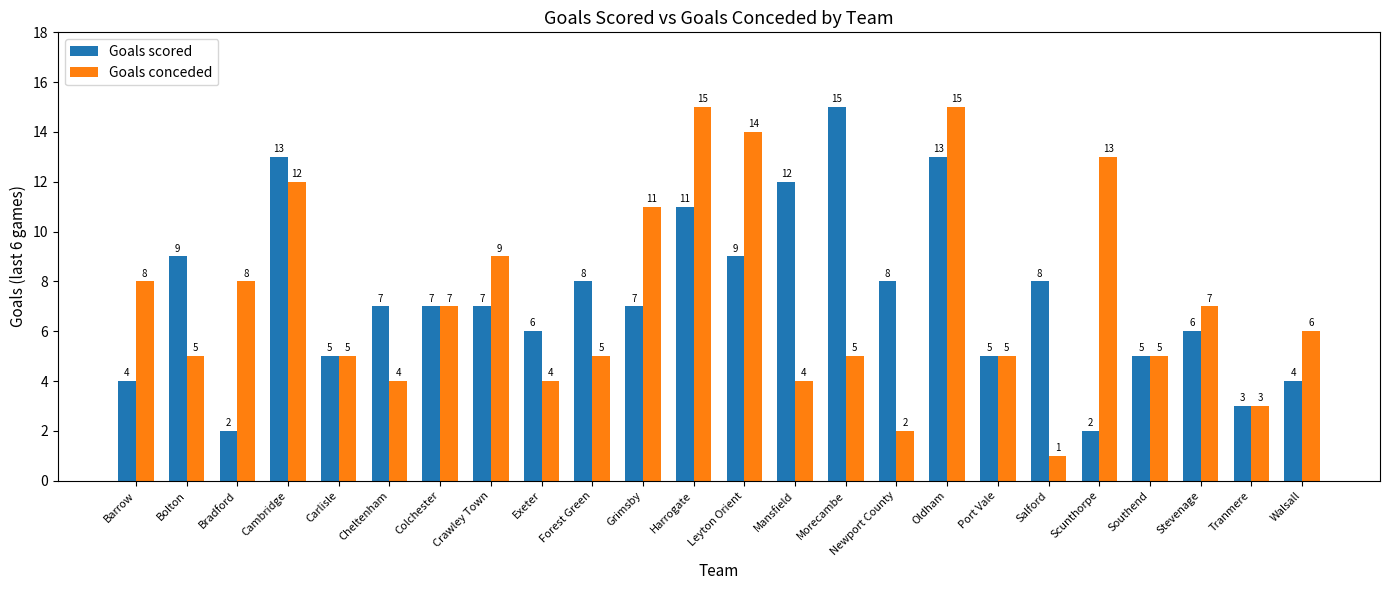

What is the label of the 2nd bar from the right?

Tranmere